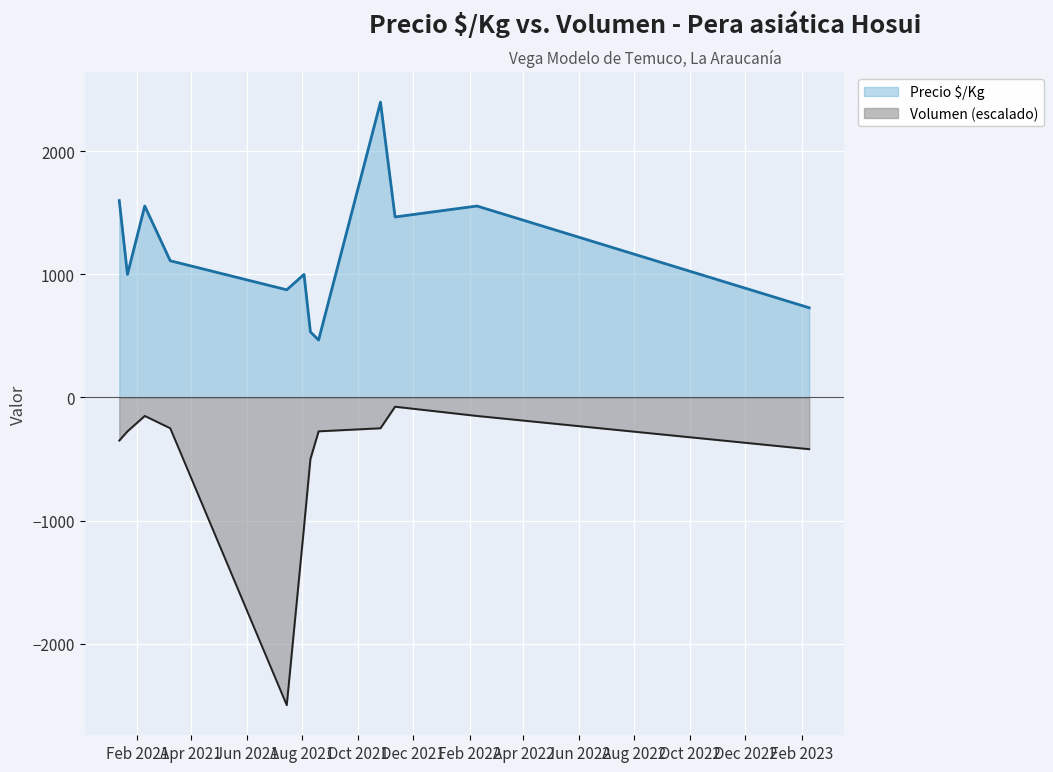

Rank the series at 2021-10-26 from highest to lowest value.

Precio $/Kg, Volumen